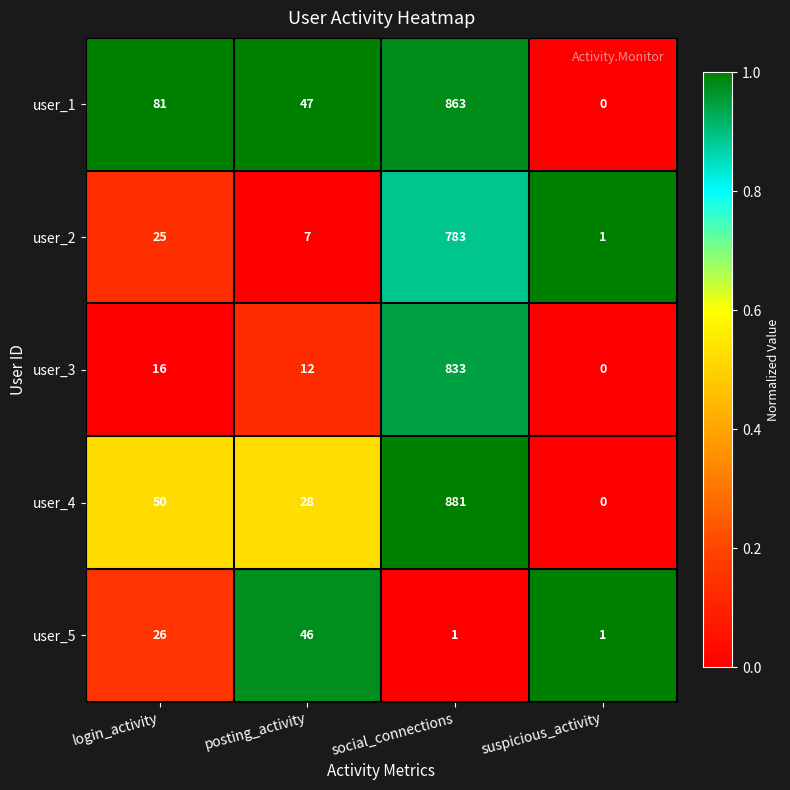

At which label is user_4 closest to 440?

login_activity